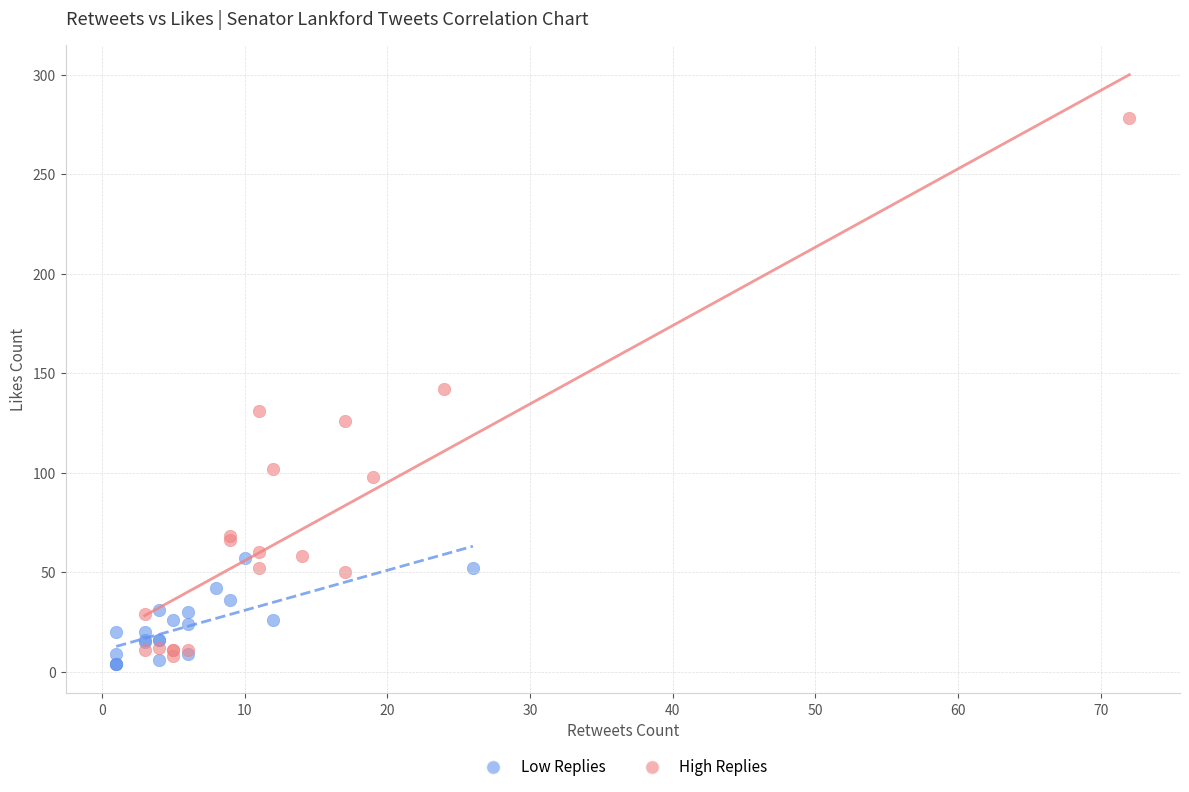

What are all the series names shown in the legend?

Low Replies, High Replies